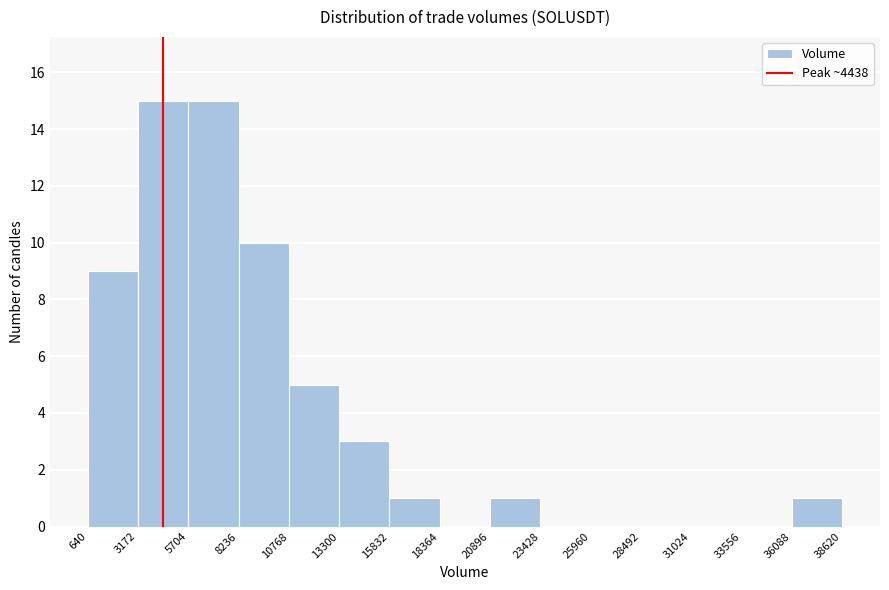

What is the height of the bar covering 20896 to 23428 on the x-axis? The values are not printed on the chart, so give them approximately, as read against the axis.

1